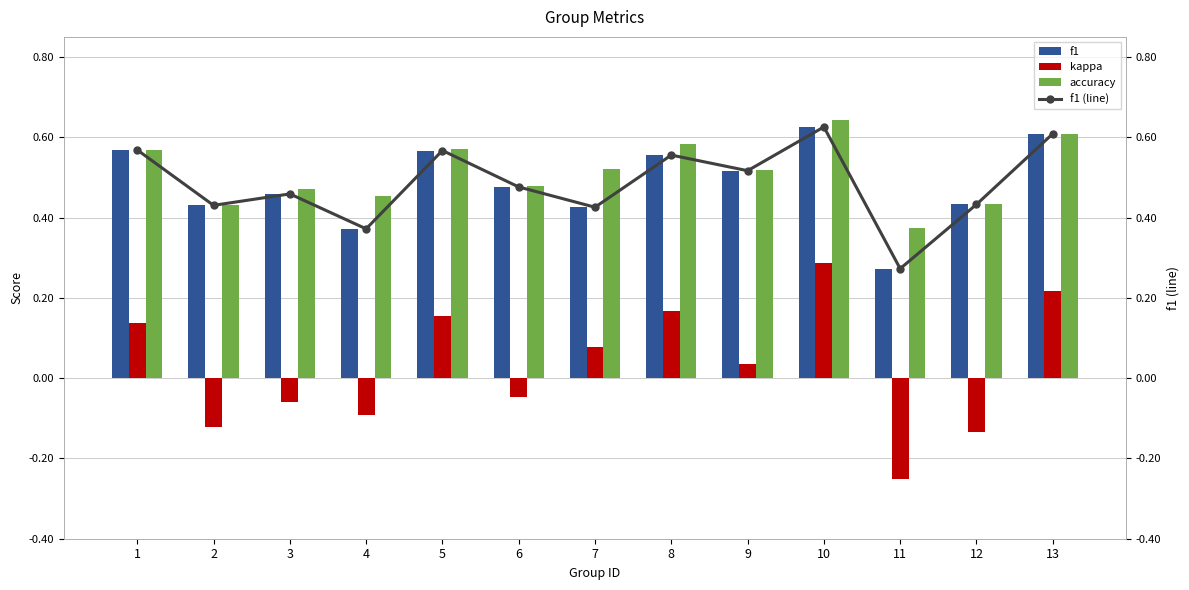

Reading right to left, what are all the values shown in this chart?

f1: 0.6	0.4	0.3	0.6	0.5	0.6	0.4	0.5	0.6	0.4	0.5	0.4	0.6
kappa: 0.2	-0.1	-0.2	0.3	0.0	0.2	0.1	-0.0	0.2	-0.1	-0.1	-0.1	0.1
accuracy: 0.6	0.4	0.4	0.6	0.5	0.6	0.5	0.5	0.6	0.5	0.5	0.4	0.6
f1 (line): 0.6	0.4	0.3	0.6	0.5	0.6	0.4	0.5	0.6	0.4	0.5	0.4	0.6